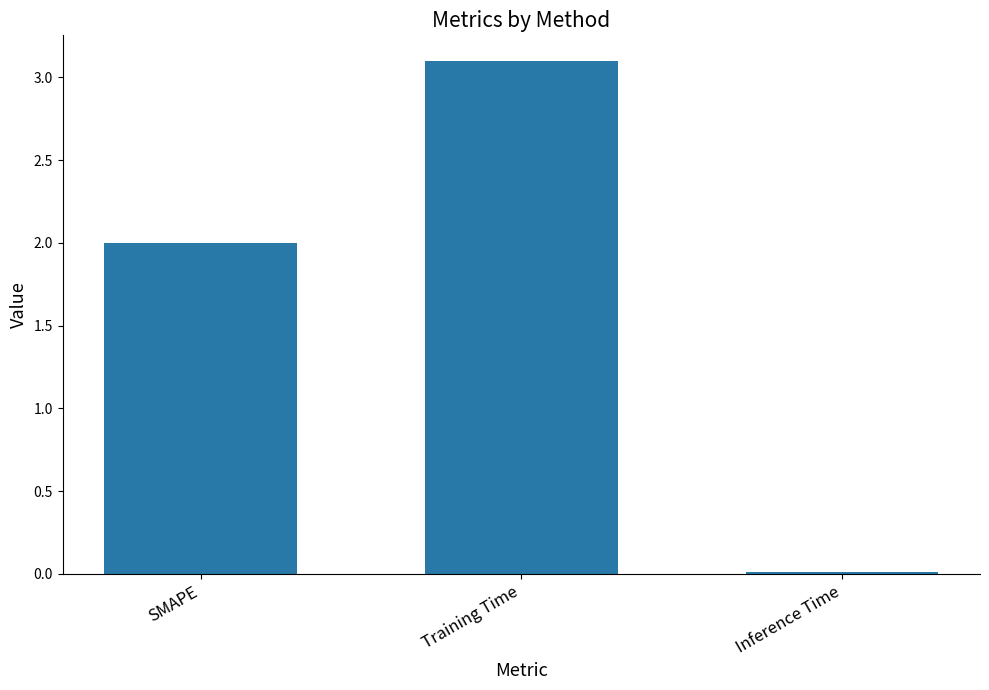

What is the average value?

1.7